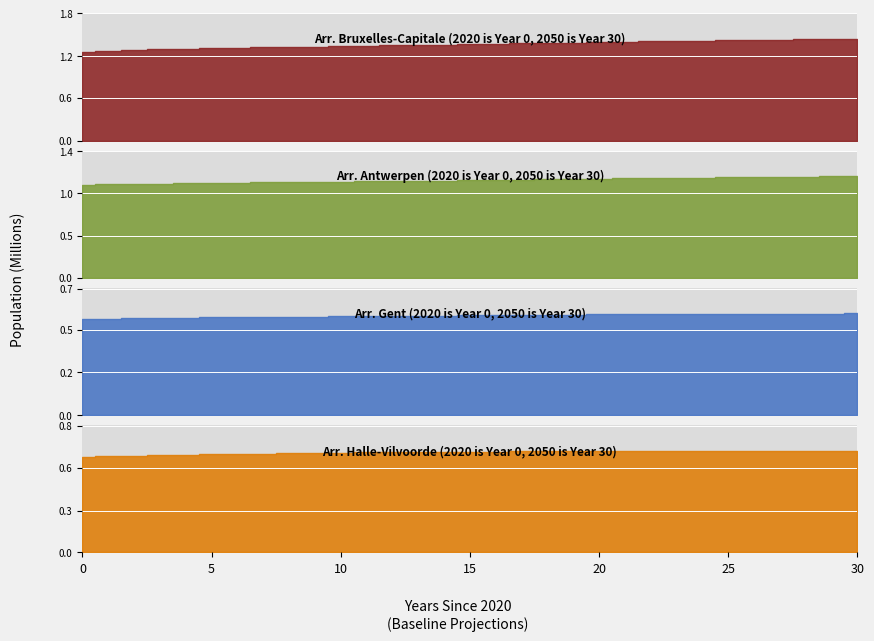

Read the Arr. Gent value at 2039, to the nearest 50.

588600